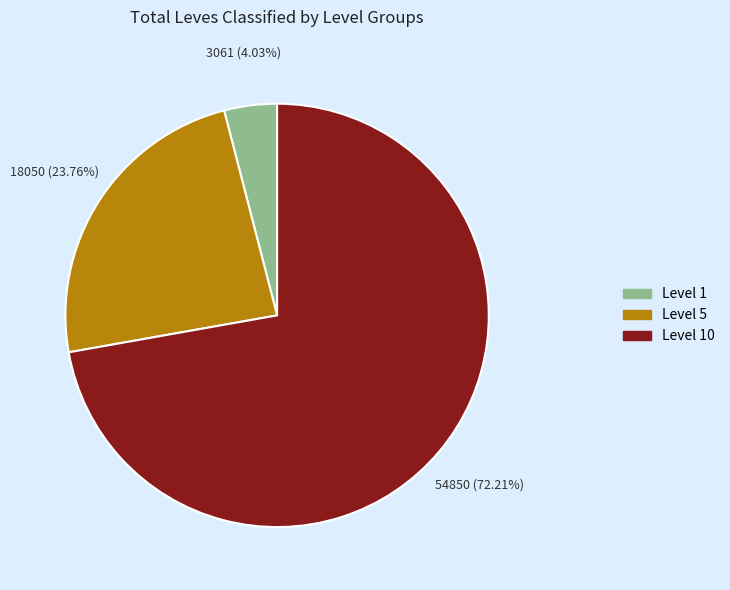

Does any single category account for the majority?

Yes